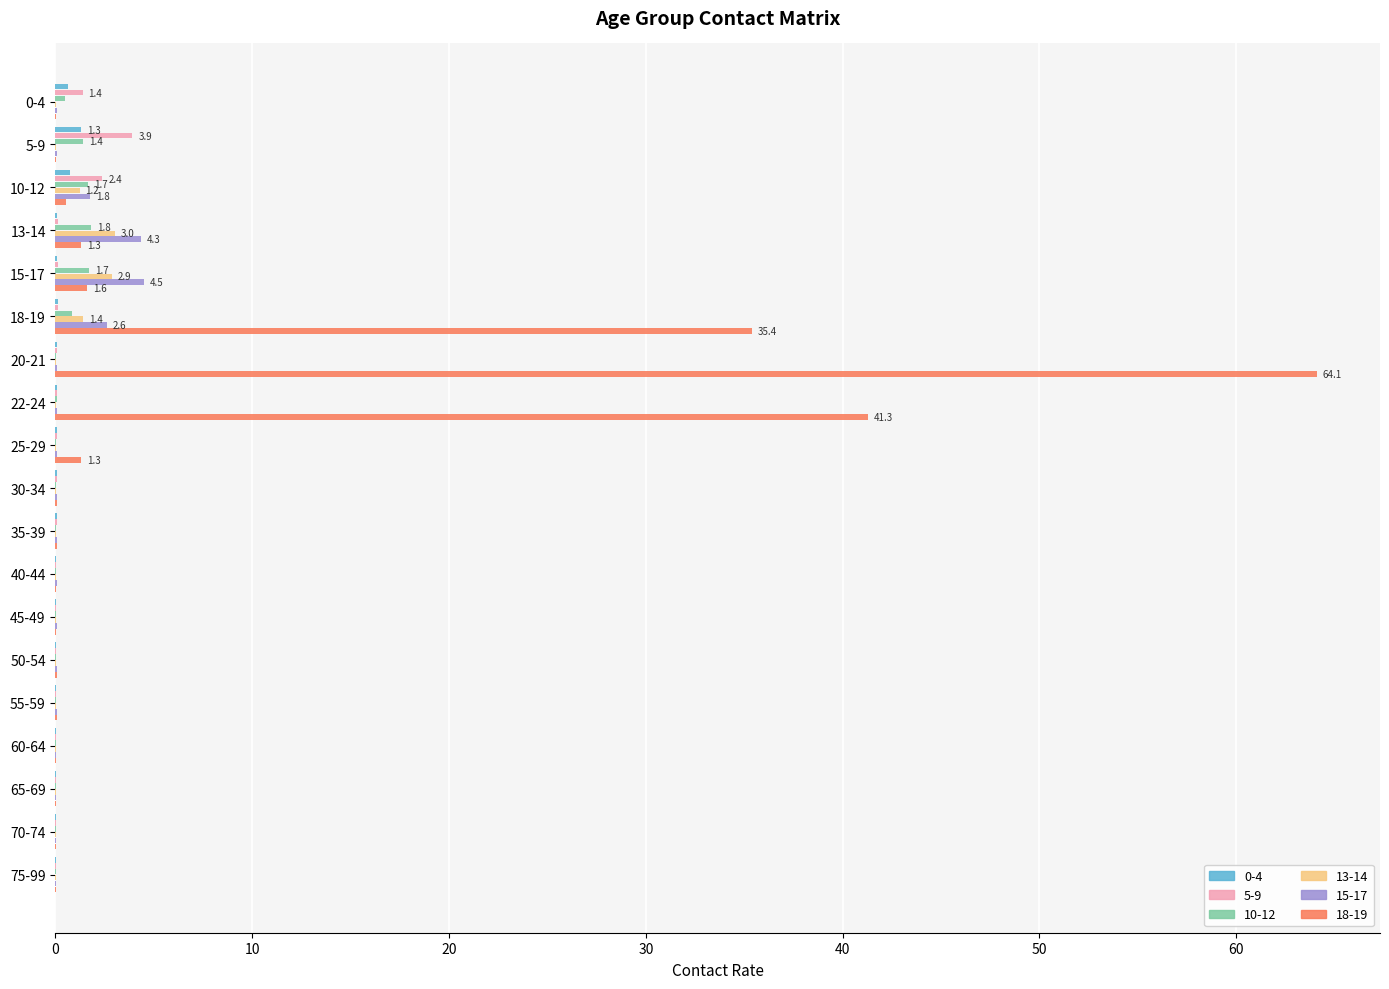

Which series has the largest total across all categories?

18-19